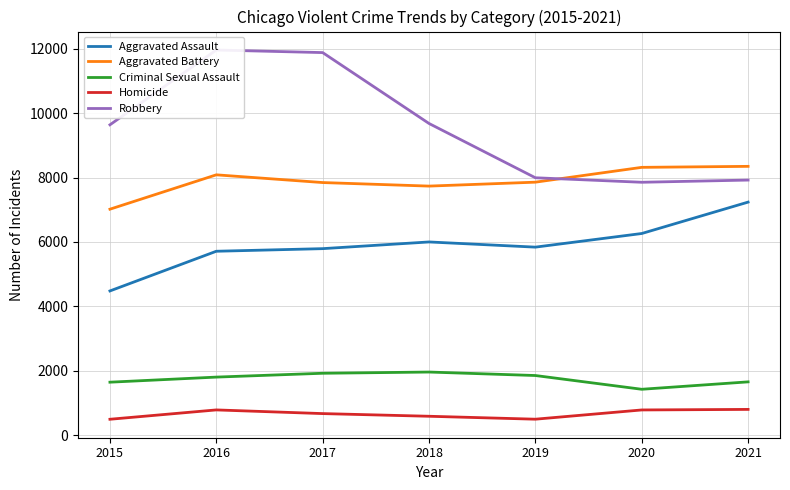

What is the lowest value of the Aggravated Assault series?

4480